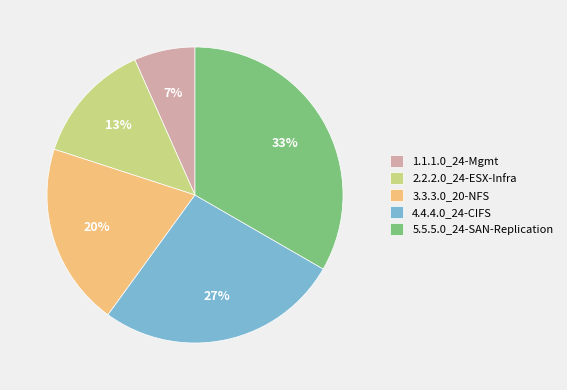

Is 4.4.4.0_24-CIFS the majority of the pie?

No